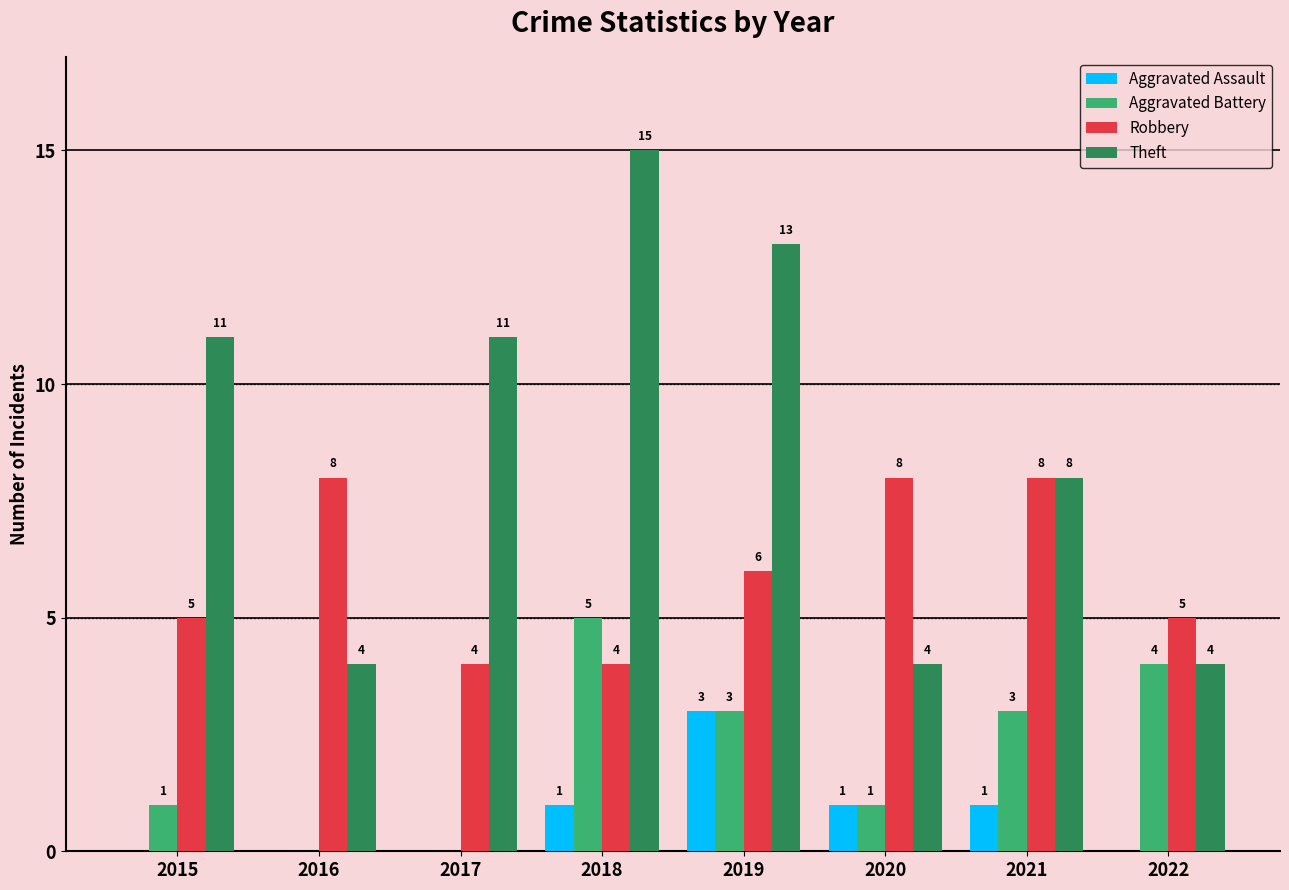

What is the sum of all Theft values?

70